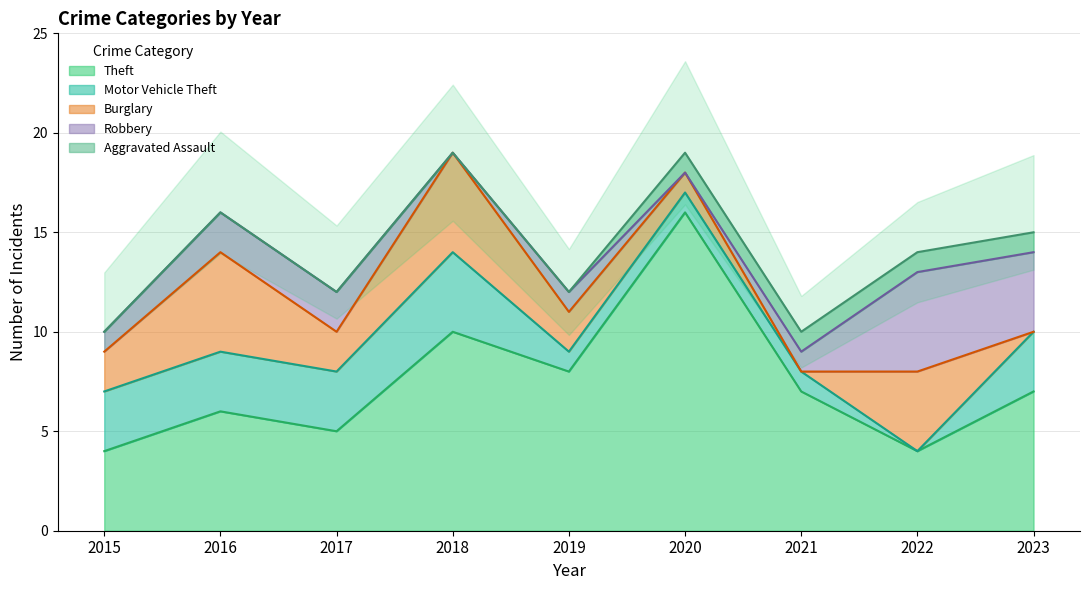

The value of Theft at 2019 is 3. True or false?

False